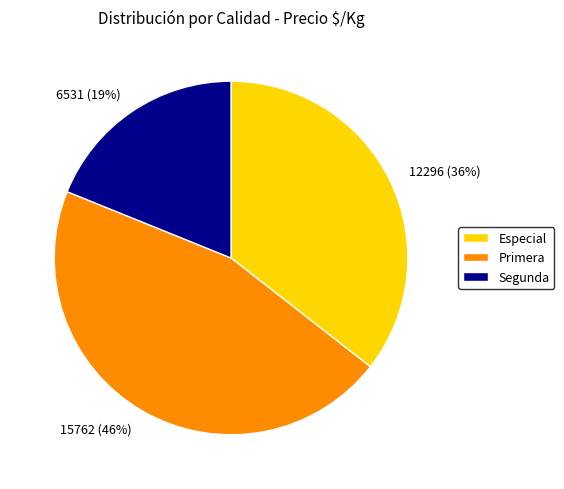

To the nearest percent, what is the difference between the largest and smallest slice percentages?

27%